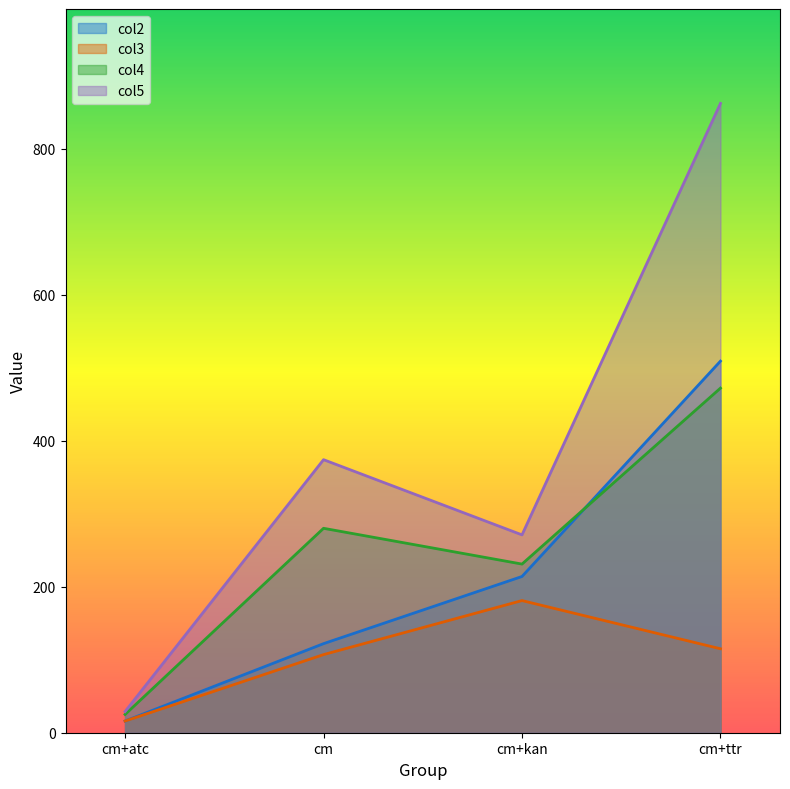

True or false: col4 has a value of 775 at cm+ttr.

False